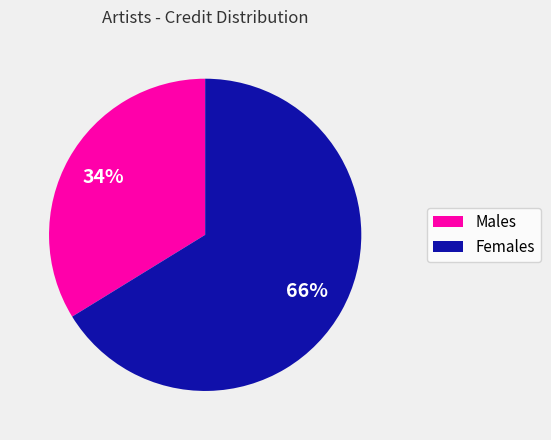

Is there a majority slice in this chart?

Yes